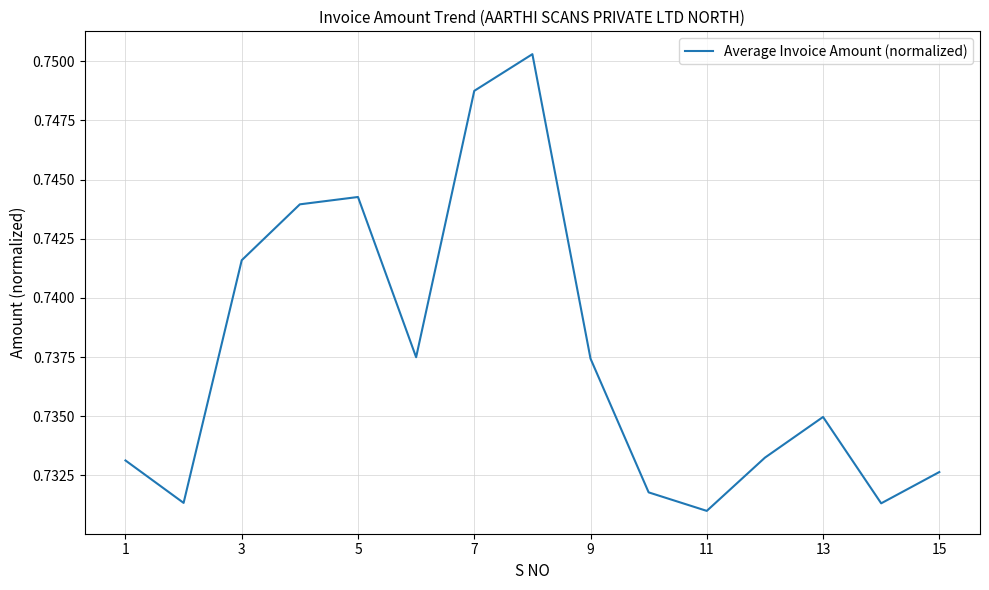

What is the sum of all values?

11.1